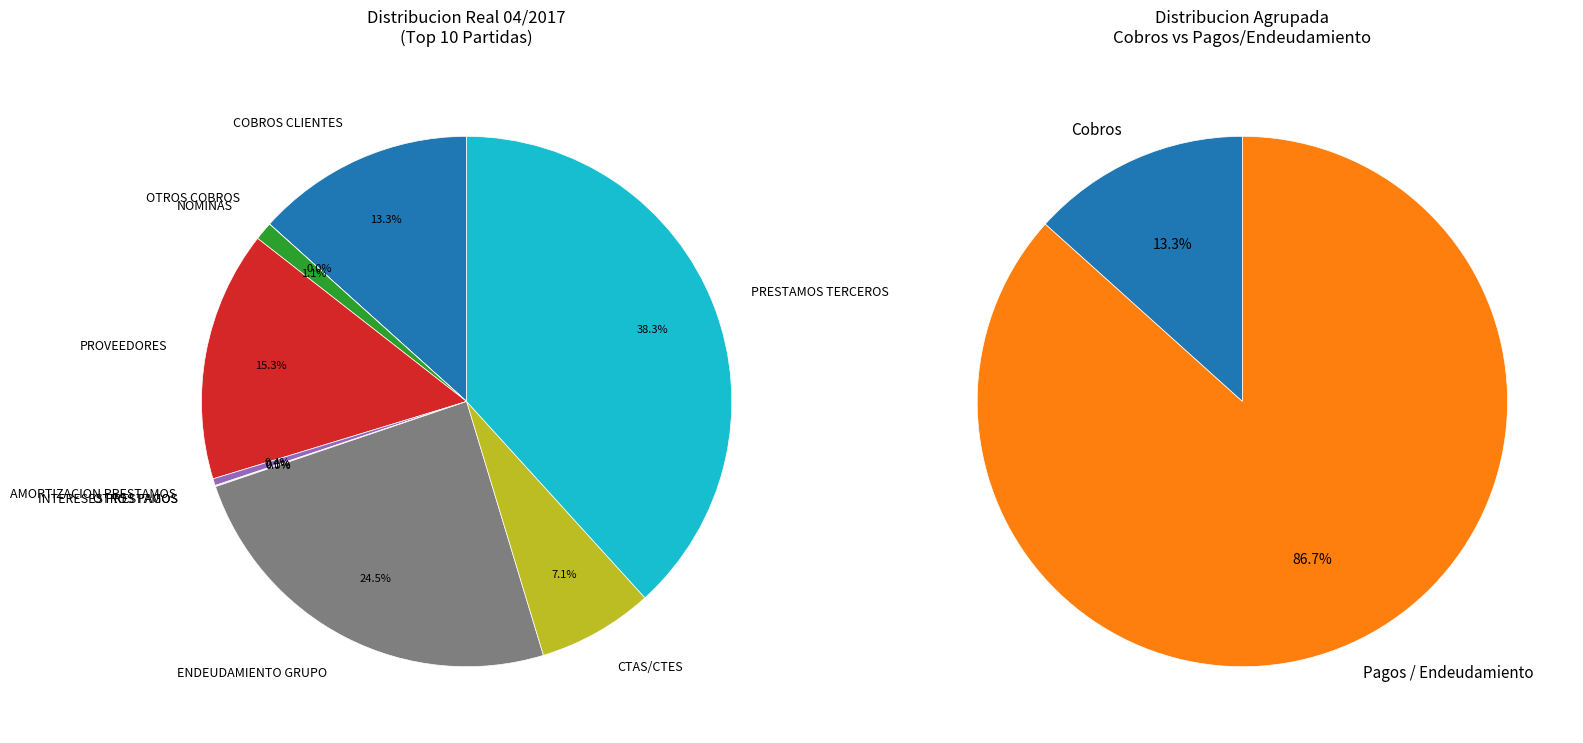

To the nearest percent, what is the combined percentage of OTROS PAGOS and CTAS/CTES?

7%